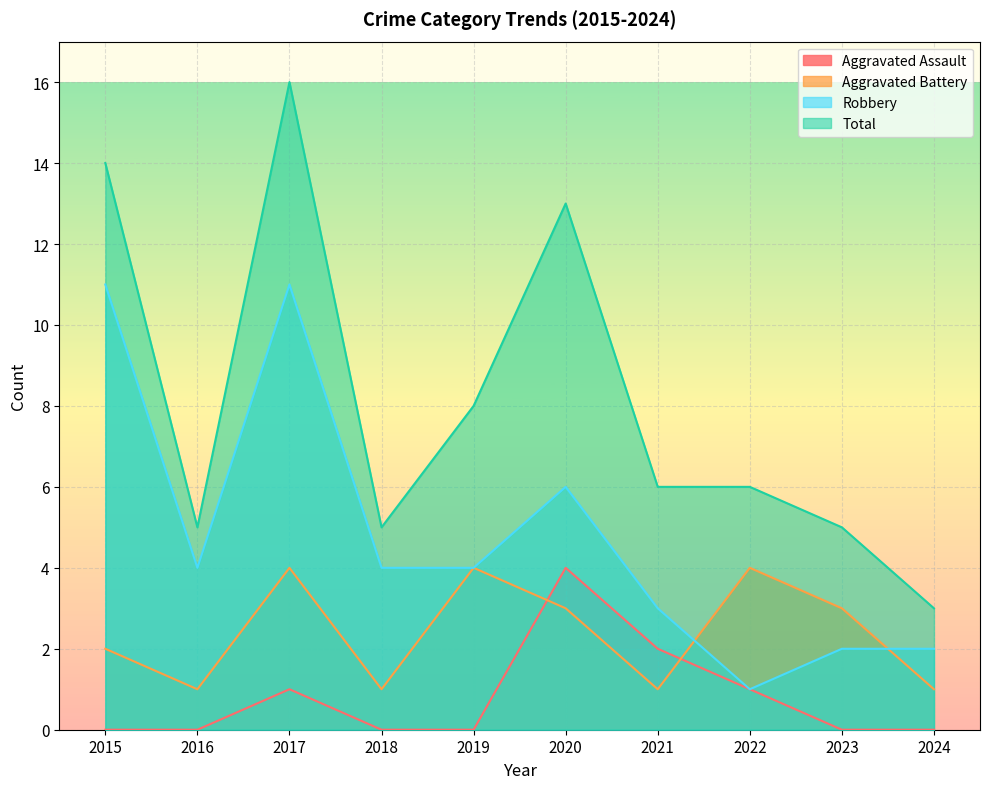

At which category is the sum across all series the highest?

2017